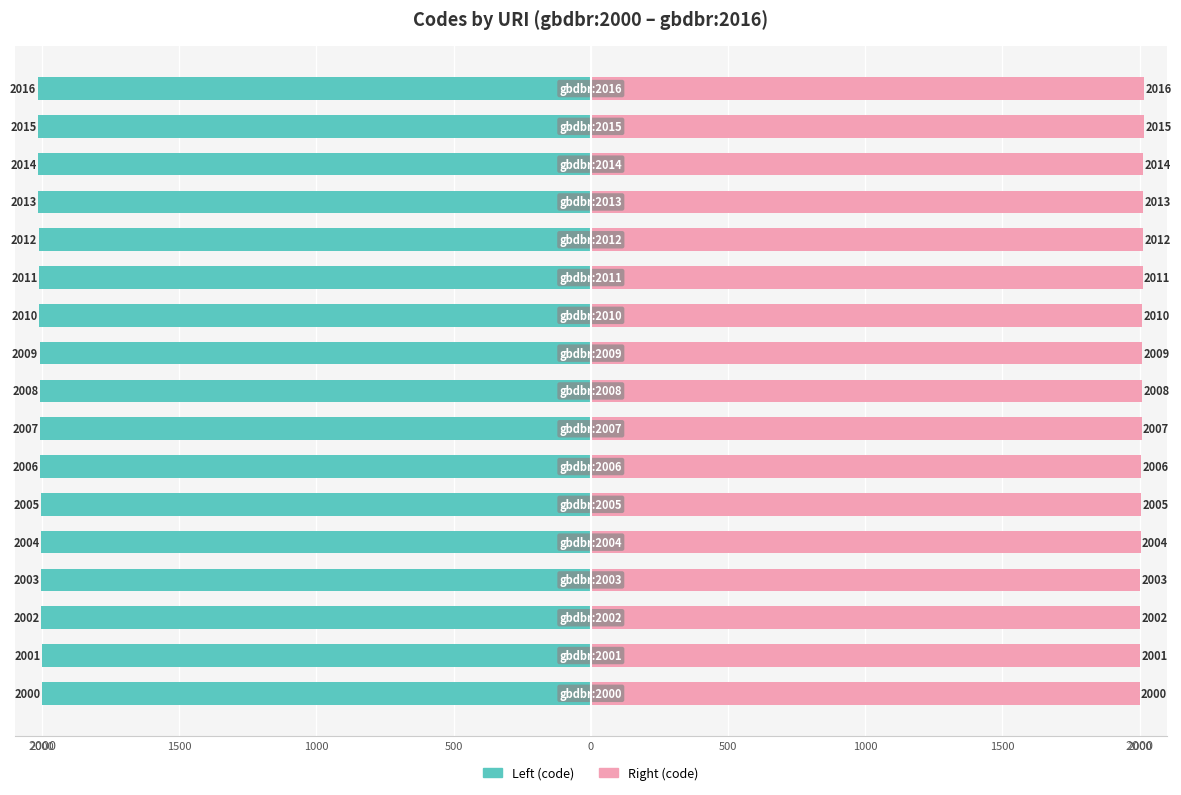

The value of Right (code) at 500 is 2005. True or false?

True